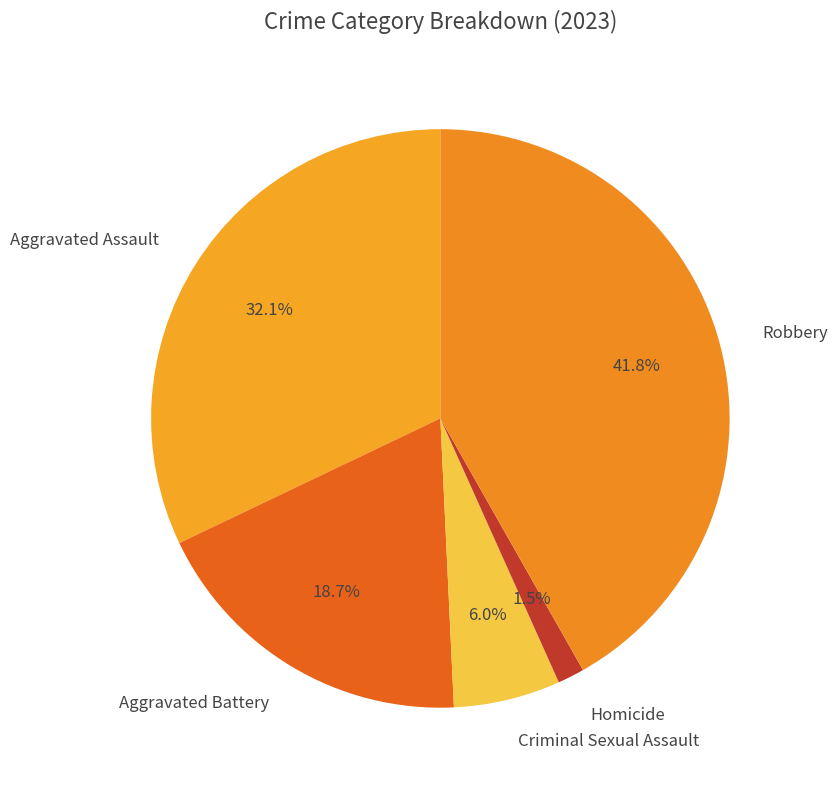

Which category has the biggest portion of the pie?

Robbery